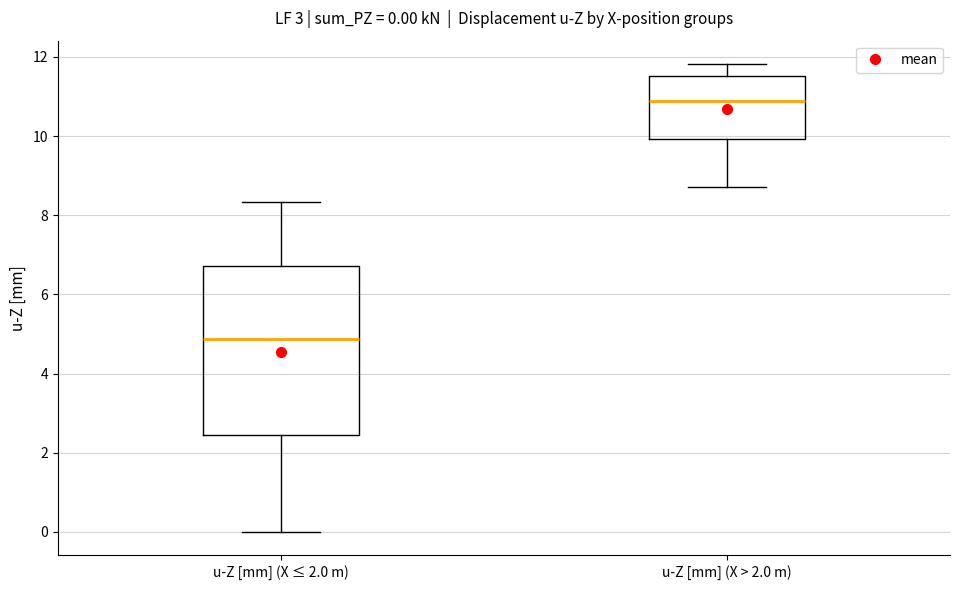

Which box's median line is the lowest?

u-Z [mm] (X ≤ 2.0 m)